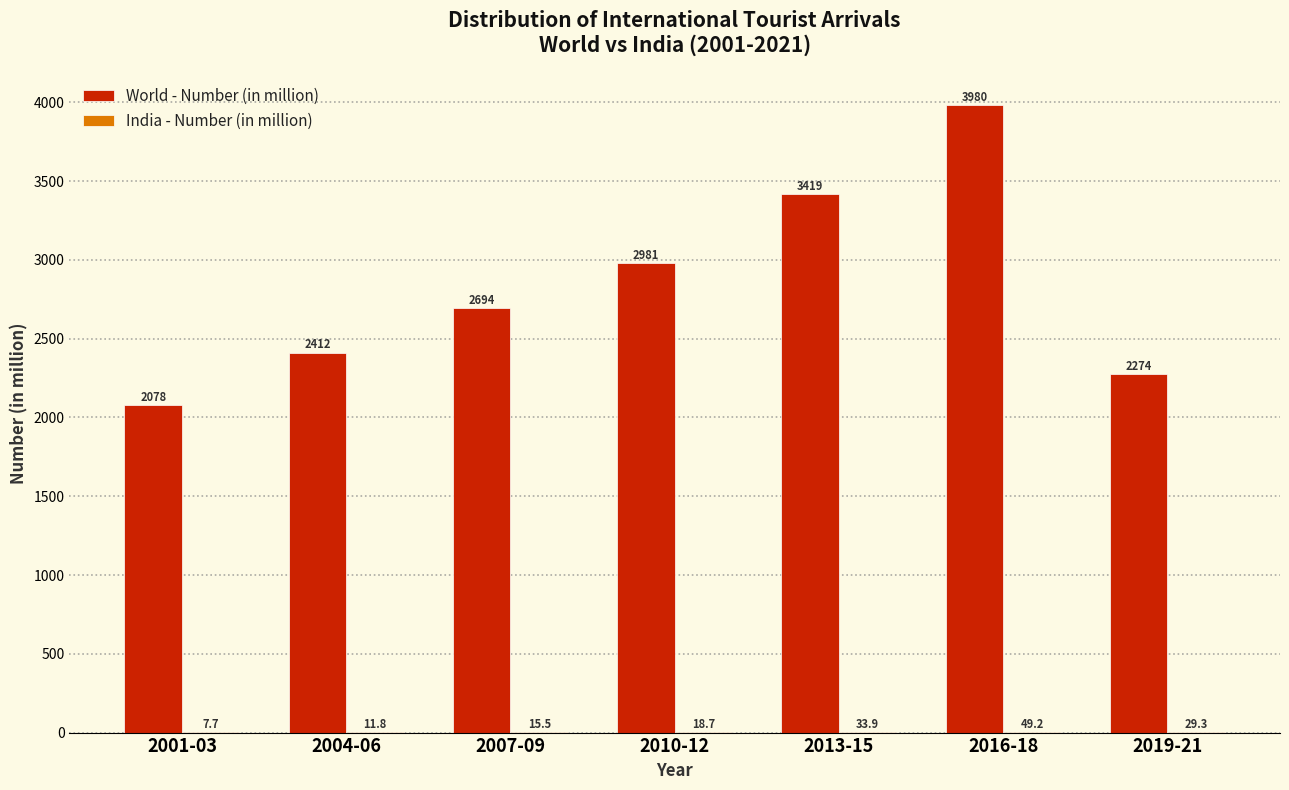

Is it true that World - Number (in million) equals 2412.0 at 2004-06?

True